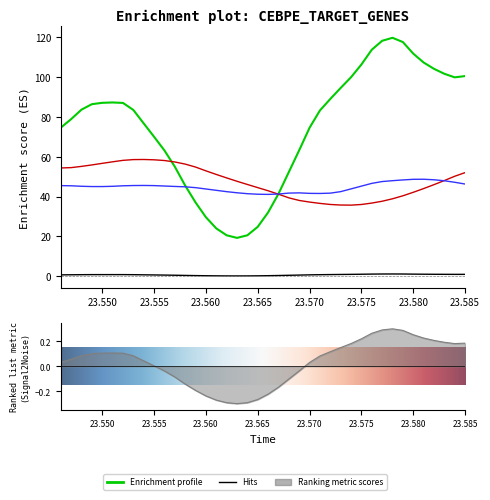

Reading left to right, transcribe all the data shown in this chart.

resultant_acceleration: 23.546=74.6	23.547=78.9	23.548=83.7	23.549=86.4	23.55=87.1	23.551=87.3	23.552=87.0	23.553=83.5	23.554=76.7	23.555=70.0	23.556=63.2	23.557=55.0	23.558=45.5	23.559=37.1	23.56=29.7	23.561=24.0	23.562=20.6	23.563=19.3	23.564=20.6	23.565=24.8	23.566=32.1	23.567=41.4	23.568=52.3	23.569=63.3	23.57=74.6	23.571=83.2	23.572=89.0	23.573=94.5	23.574=99.9	23.575=106.3	23.576=113.7	23.577=118.2	23.578=119.7	23.579=117.6	23.58=111.8	23.581=107.3	23.582=104.1	23.583=101.7	23.584=99.9	23.585=100.5
resultant_acceleration_1: 23.546=0.7	23.547=0.8	23.548=0.8	23.549=0.8	23.55=0.9	23.551=0.9	23.552=0.9	23.553=0.8	23.554=0.8	23.555=0.7	23.556=0.6	23.557=0.5	23.558=0.4	23.559=0.4	23.56=0.3	23.561=0.2	23.562=0.2	23.563=0.2	23.564=0.2	23.565=0.2	23.566=0.3	23.567=0.4	23.568=0.5	23.569=0.6	23.57=0.7	23.571=0.8	23.572=0.9	23.573=0.9	23.574=1.0	23.575=1.0	23.576=1.1	23.577=1.2	23.578=1.2	23.579=1.2	23.58=1.1	23.581=1.1	23.582=1.0	23.583=1.0	23.584=1.0	23.585=1.0
resultant_acceleration_2: 23.546=54.4	23.547=54.5	23.548=55.2	23.549=55.9	23.55=56.7	23.551=57.5	23.552=58.2	23.553=58.6	23.554=58.6	23.555=58.5	23.556=58.1	23.557=57.4	23.558=56.3	23.559=54.8	23.56=52.9	23.561=51.1	23.562=49.4	23.563=47.7	23.564=46.1	23.565=44.5	23.566=42.9	23.567=41.2	23.568=39.4	23.569=38.1	23.57=37.3	23.571=36.6	23.572=36.1	23.573=35.8	23.574=35.7	23.575=36.0	23.576=36.8	23.577=37.7	23.578=38.9	23.579=40.4	23.58=42.2	23.581=44.0	23.582=46.0	23.583=48.1	23.584=50.2	23.585=52.0
resultant_acceleration_3: 23.546=45.5	23.547=45.4	23.548=45.2	23.549=45.0	23.55=45.0	23.551=45.2	23.552=45.4	23.553=45.6	23.554=45.6	23.555=45.5	23.556=45.3	23.557=45.1	23.558=44.9	23.559=44.5	23.56=43.8	23.561=43.2	23.562=42.5	23.563=41.9	23.564=41.5	23.565=41.2	23.566=41.1	23.567=41.3	23.568=41.8	23.569=41.9	23.57=41.6	23.571=41.6	23.572=41.7	23.573=42.5	23.574=43.9	23.575=45.3	23.576=46.6	23.577=47.6	23.578=48.0	23.579=48.4	23.58=48.7	23.581=48.7	23.582=48.5	23.583=48.0	23.584=47.2	23.585=46.3